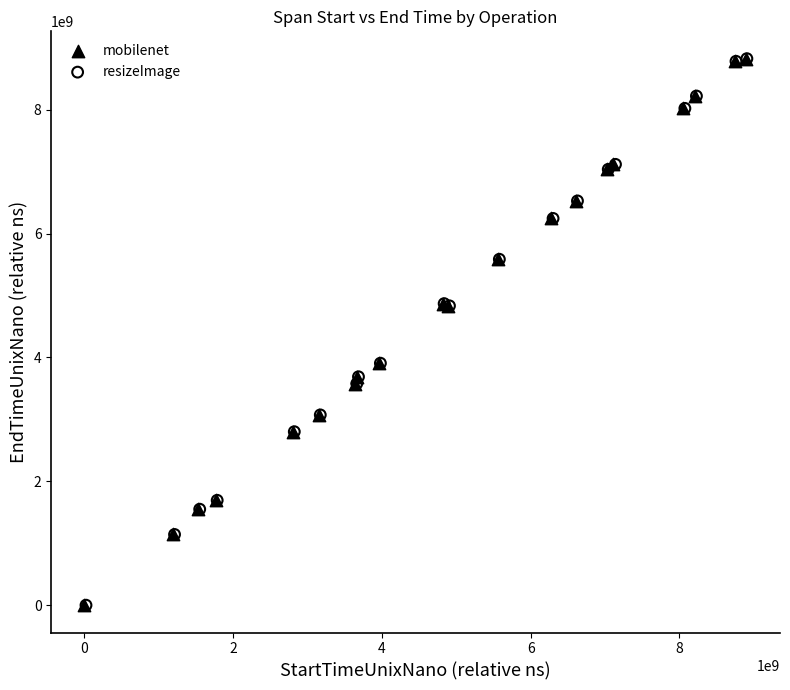

Which series has the widest spread of Y values?

resizeImage